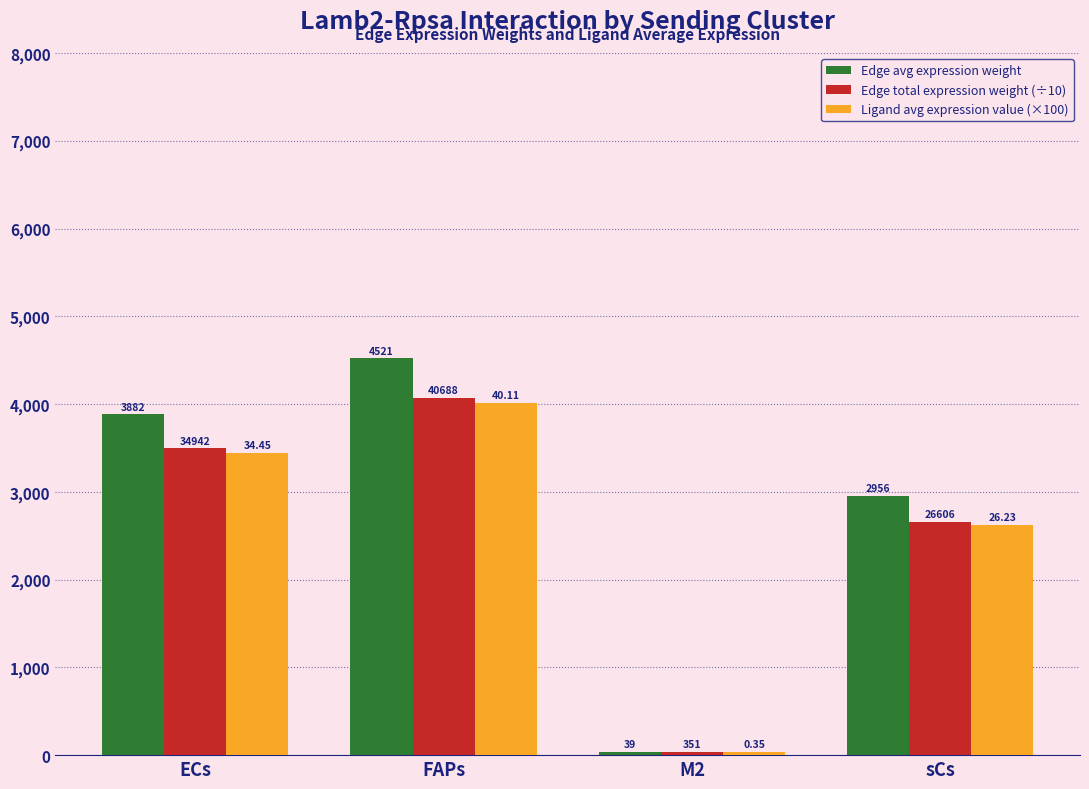

What are all the series names shown in the legend?

Edge avg expression weight, Edge total expression weight (÷10), Ligand avg expression value (×100)